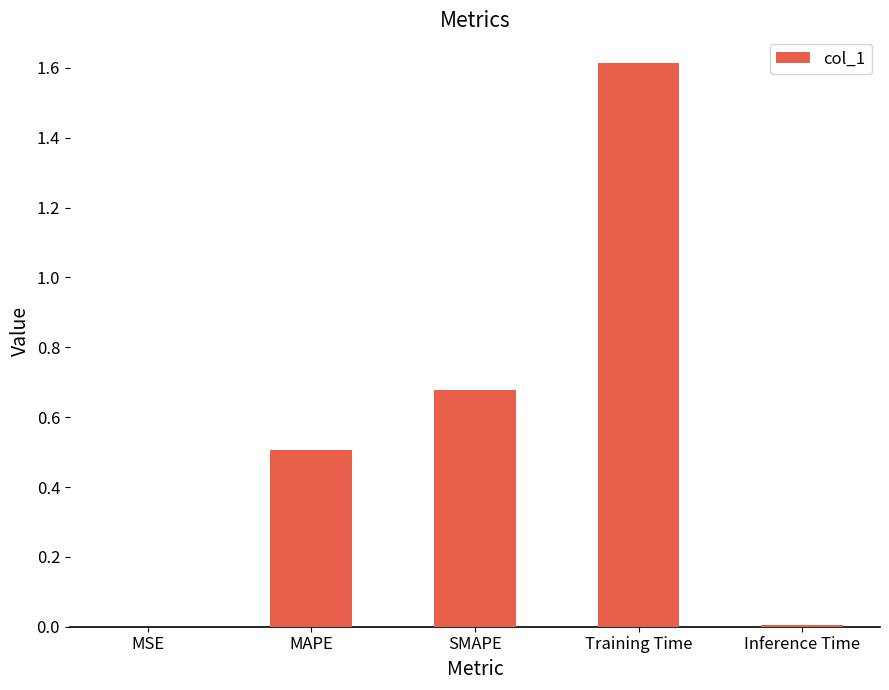

Which label corresponds to the largest value in the chart?

Training Time